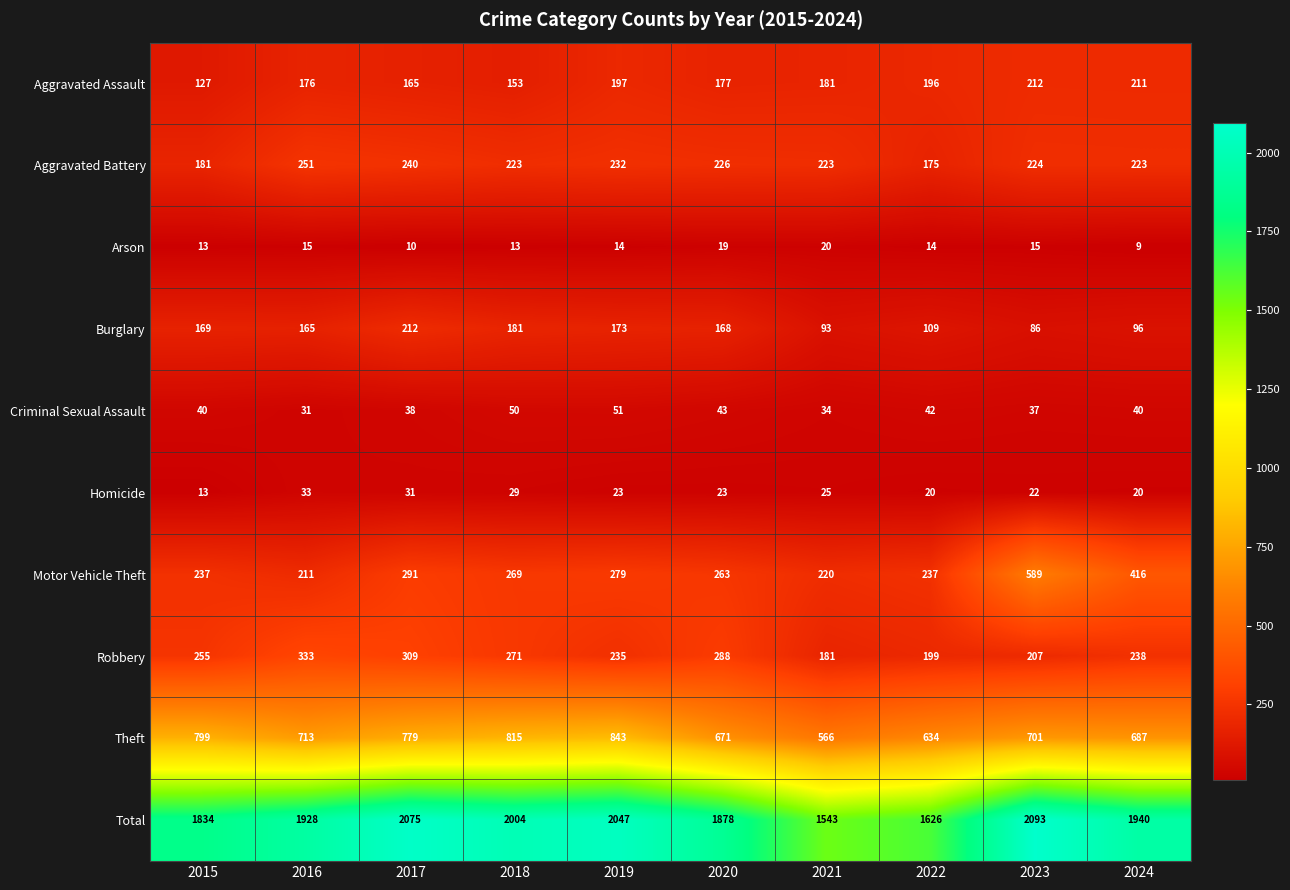

At which label does Arson first exceed 14?

2016